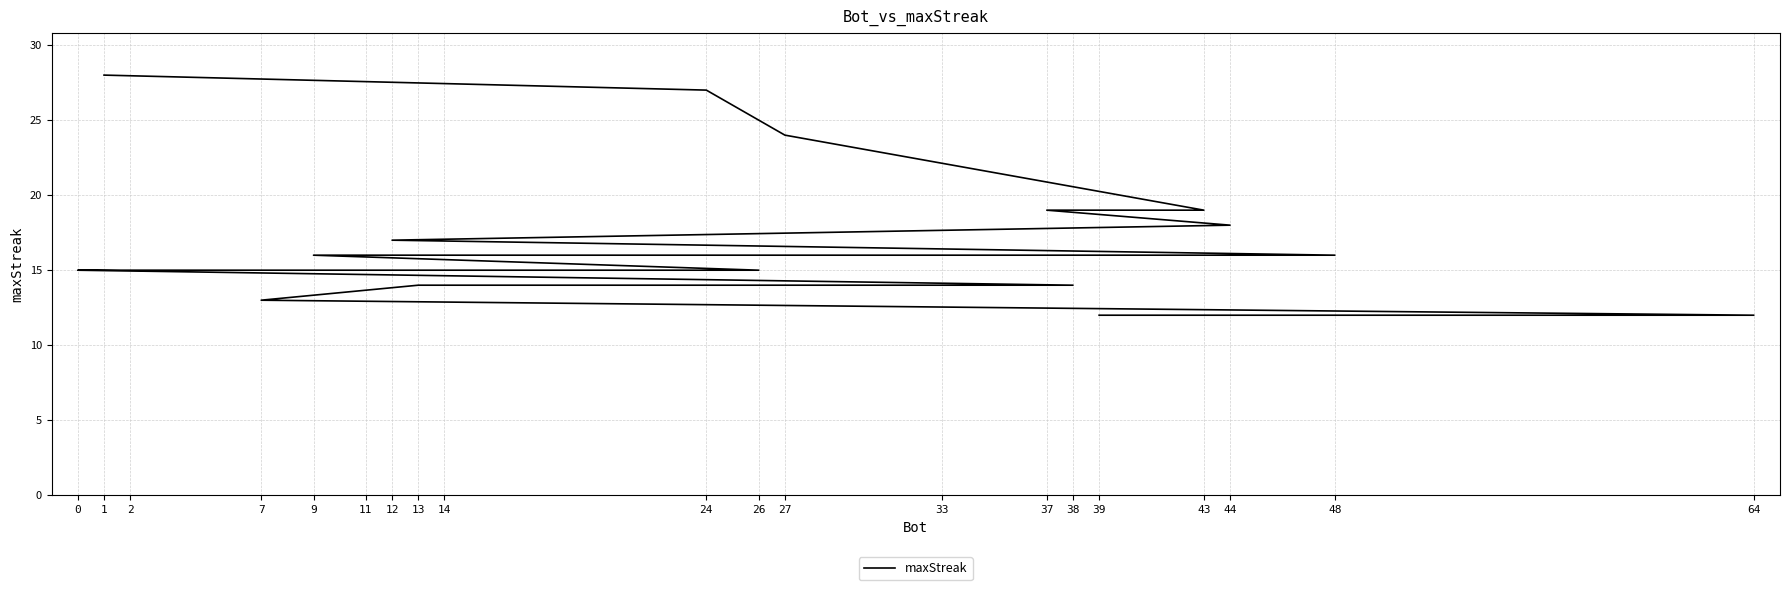

How many lines are shown in the chart?

1